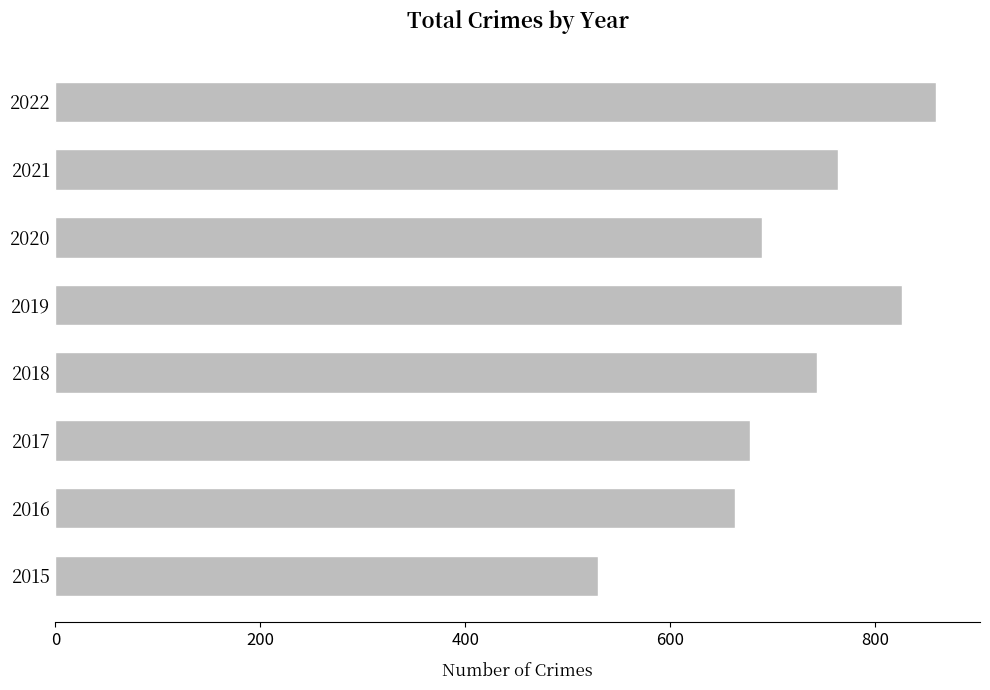

Where is the data nearest to the value 694?

2020